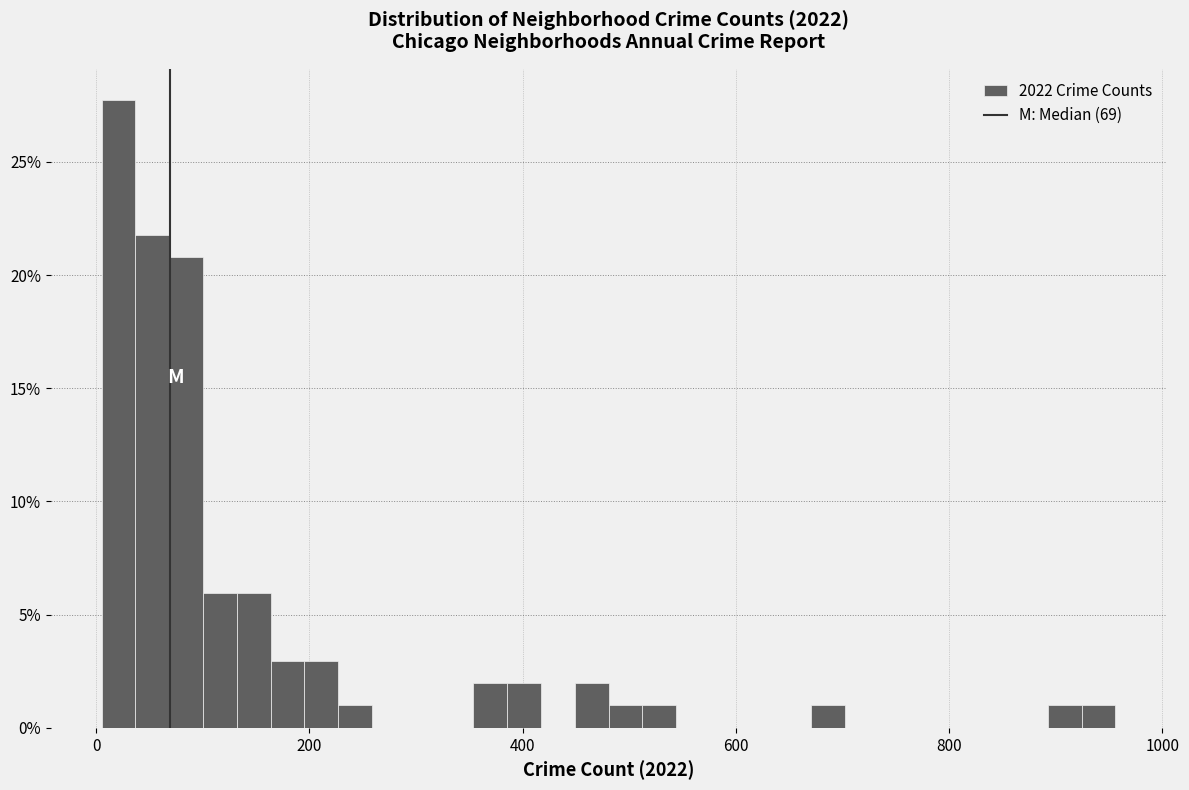

Around what value on the x-axis is the tallest bar? Give the approximate position of its centre, as read against the axis.

20